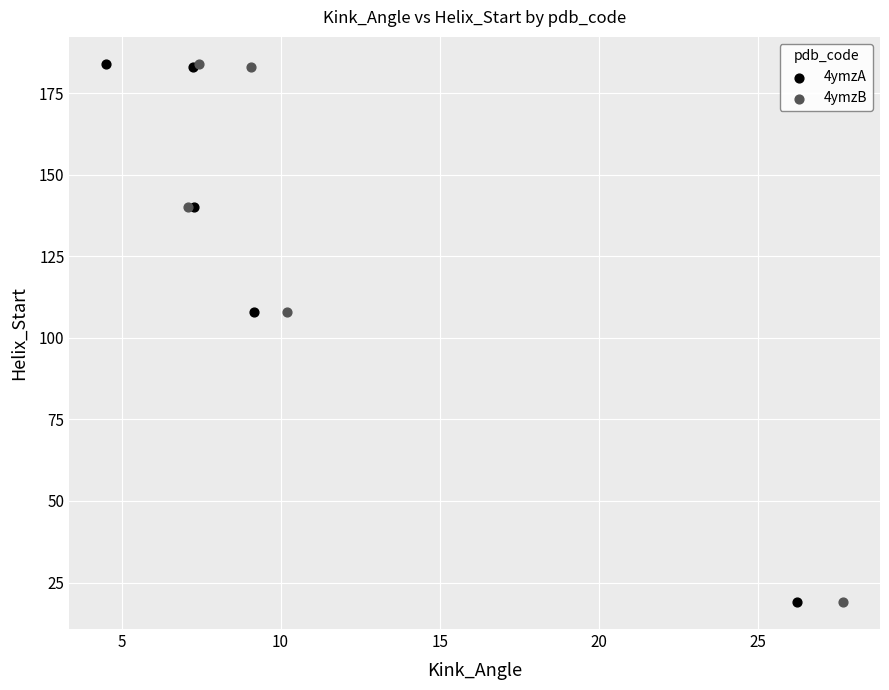

What are all the series names shown in the legend?

4ymzA, 4ymzB